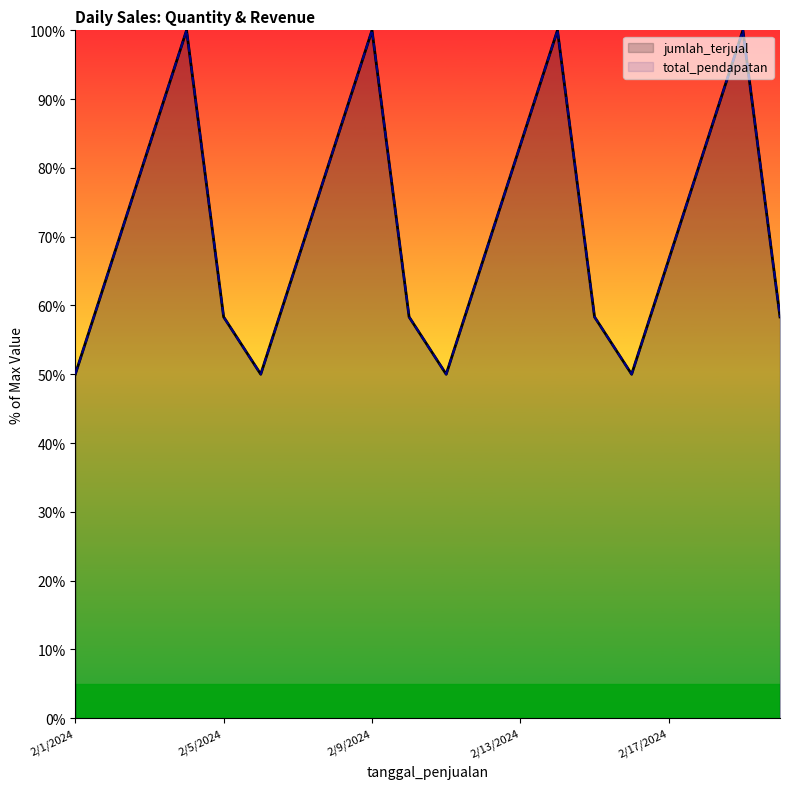

At which category does total_pendapatan reach its first local valley?

5